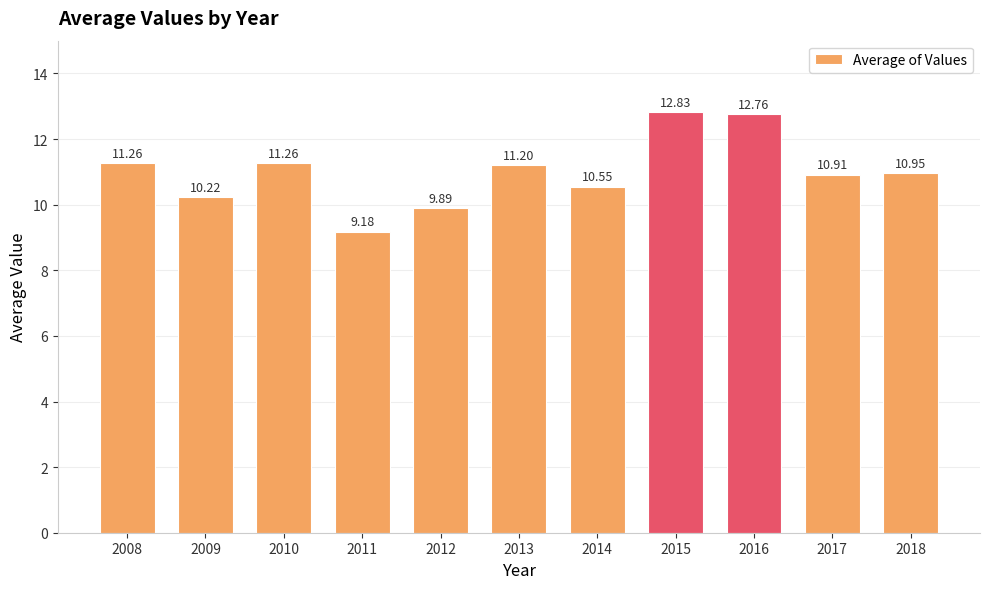

How many categories are shown in the chart?

11